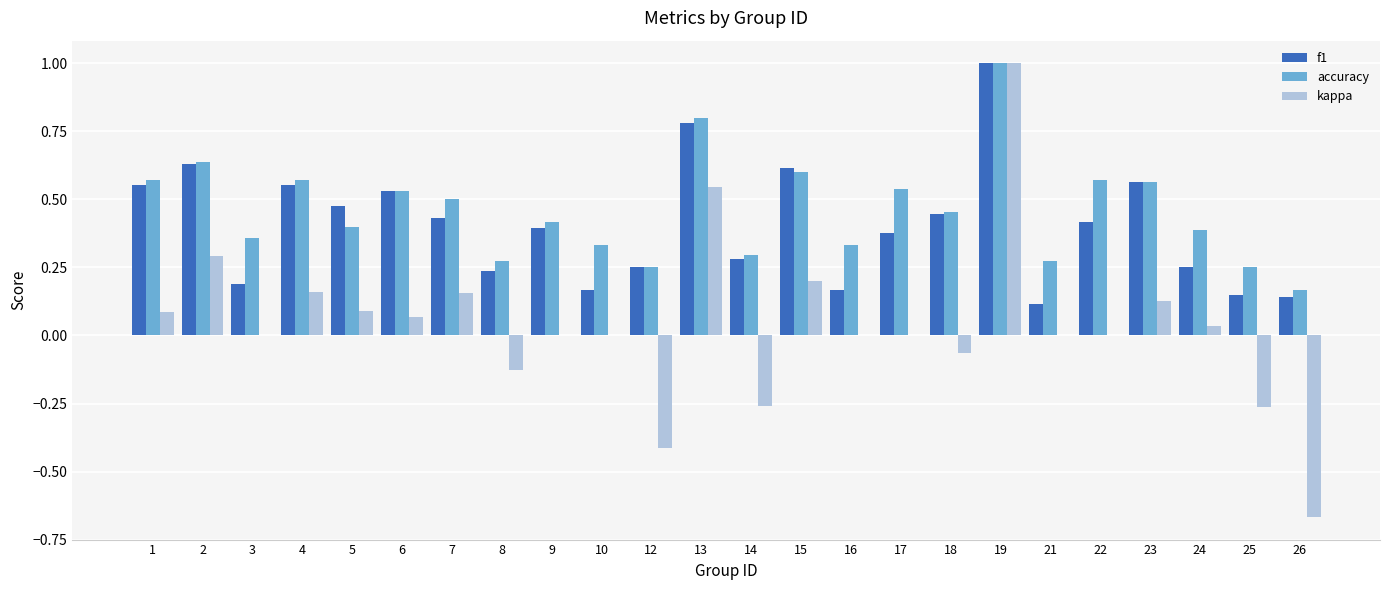

Between 14 and 26, which series saw the biggest shift?

kappa